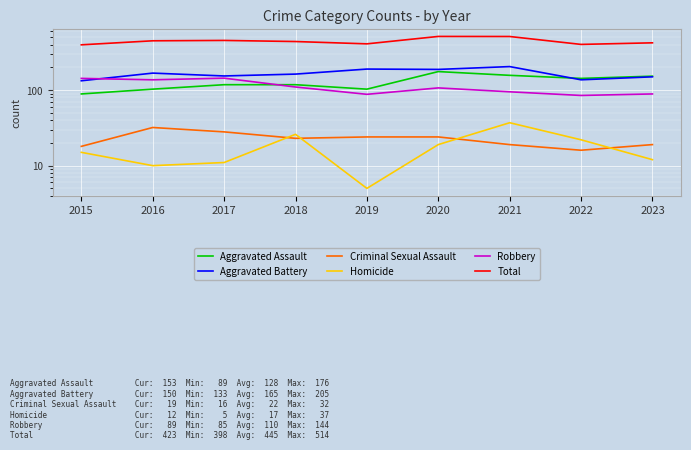

What is the maximum value for Homicide?

37